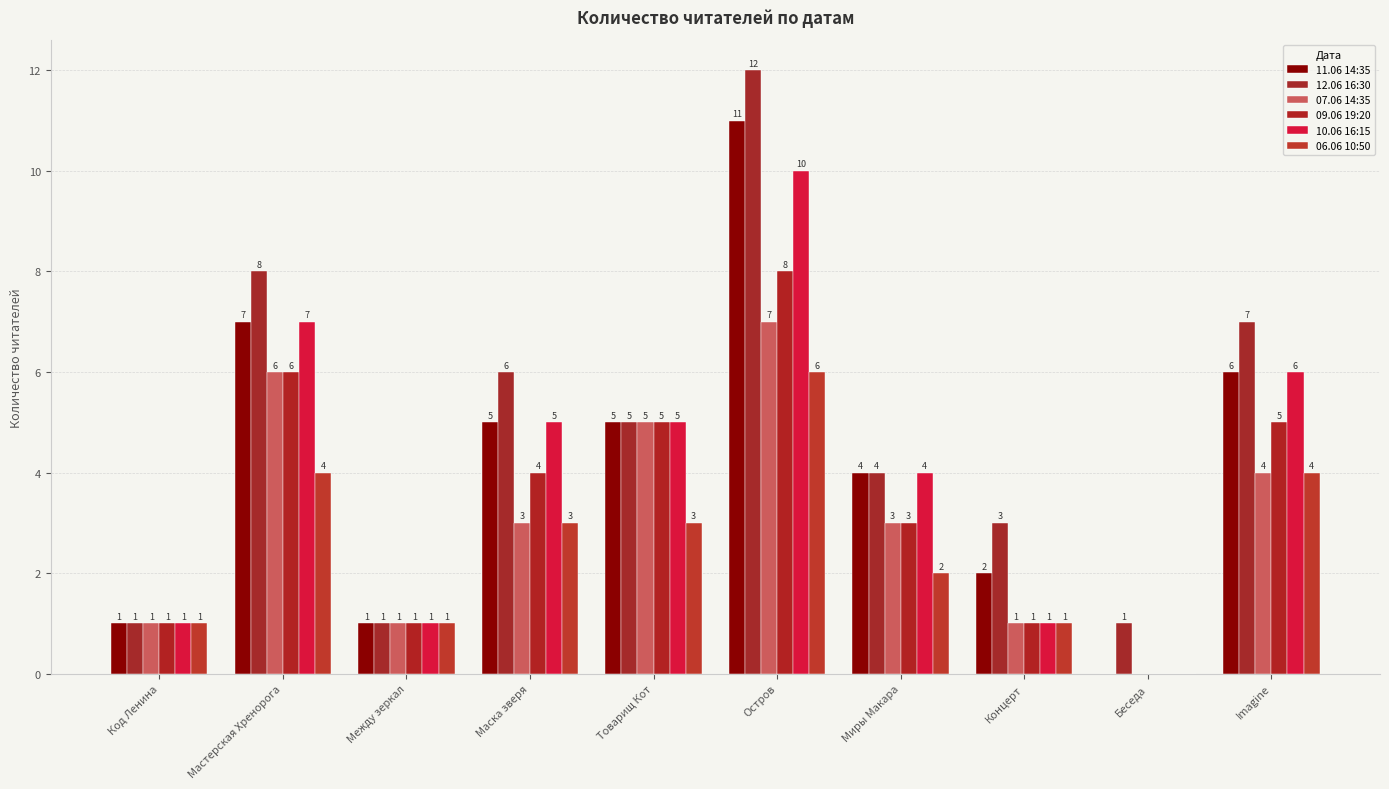

How many values in 06.06 10:50 are above zero?

9